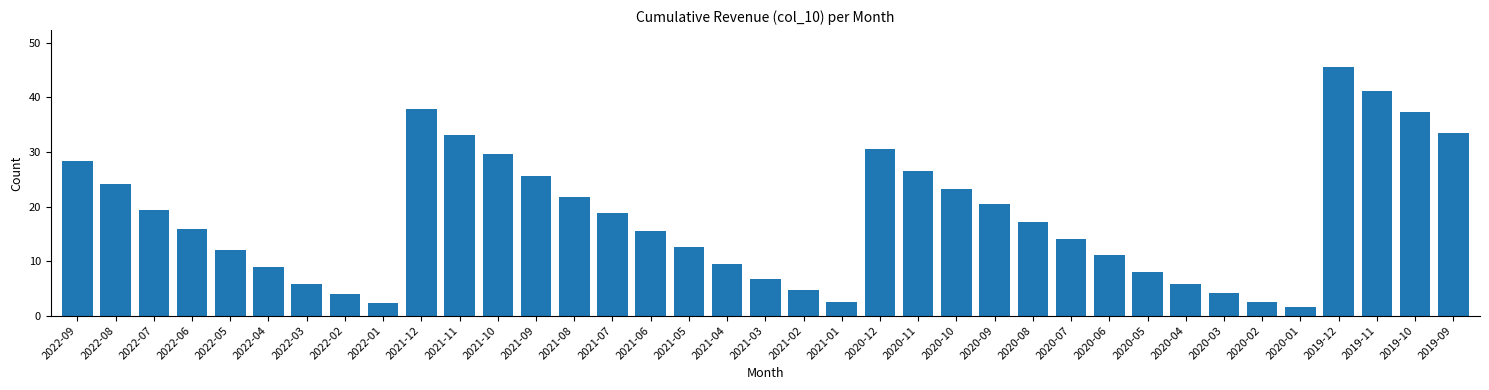

What is the minimum value shown in the chart?

1.6